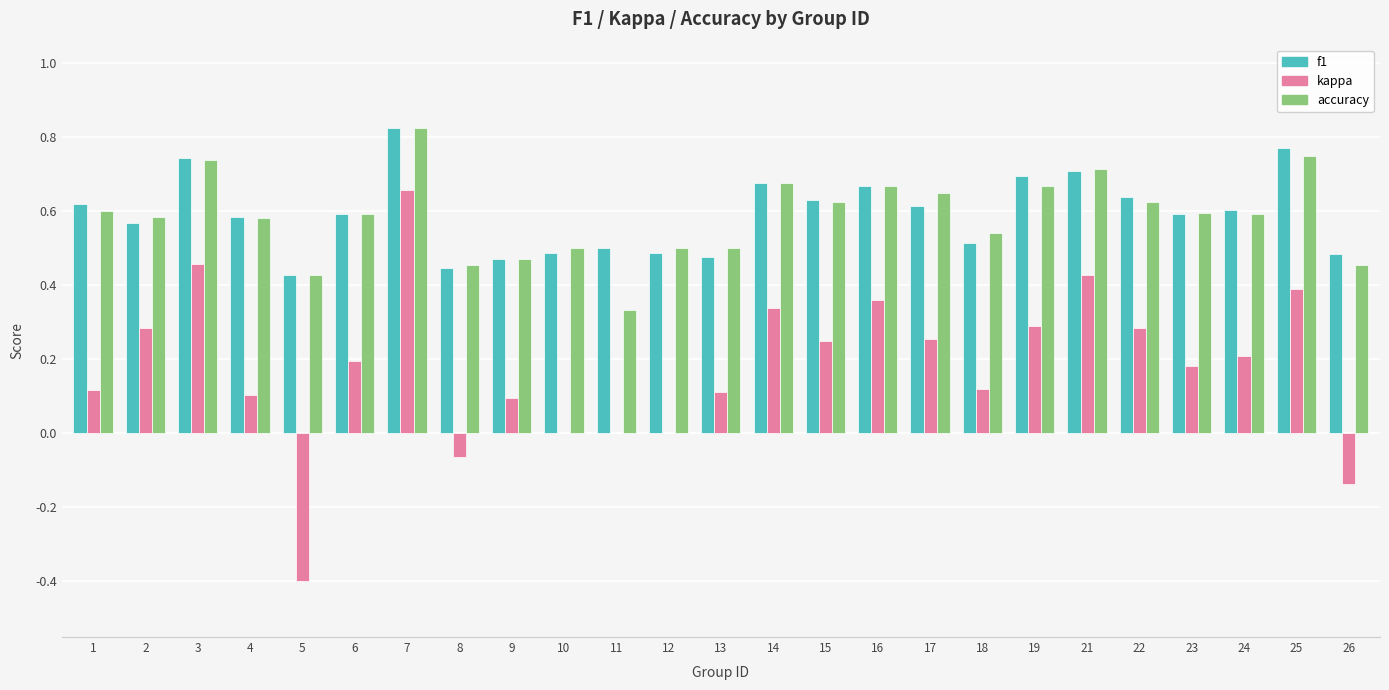

At which label does f1 reach its peak?

7